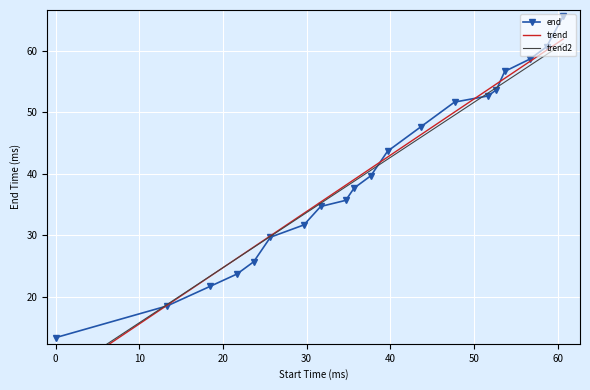

Which has a higher value, 0 or 21680?

21680